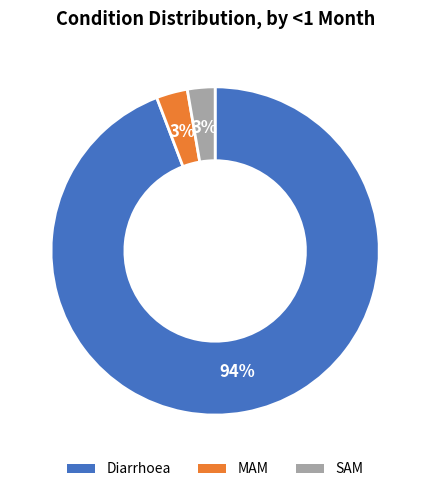

What is the majority slice?

Diarrhoea